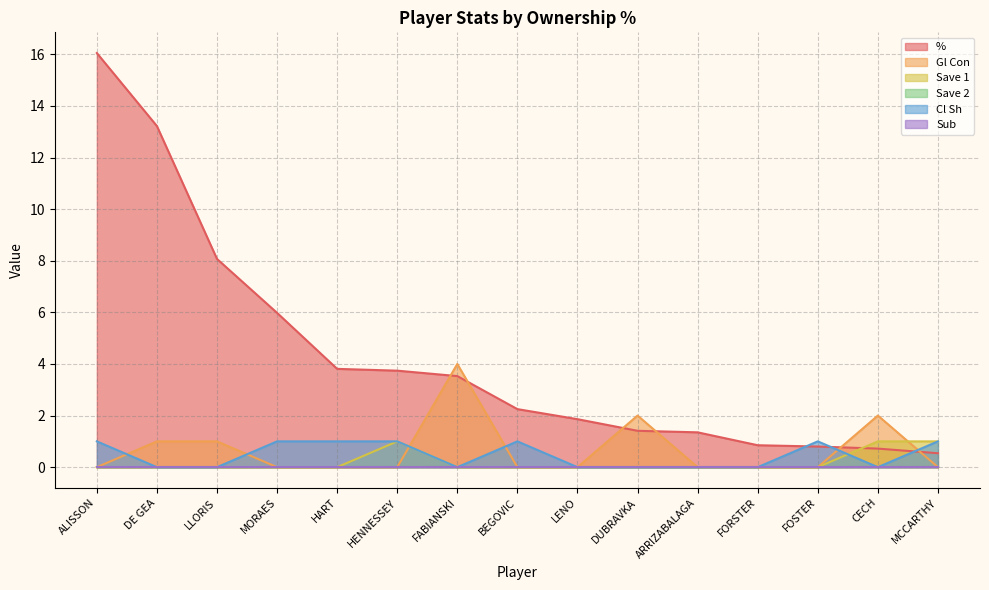

What is the total value across all series at LLORIS?

9.1